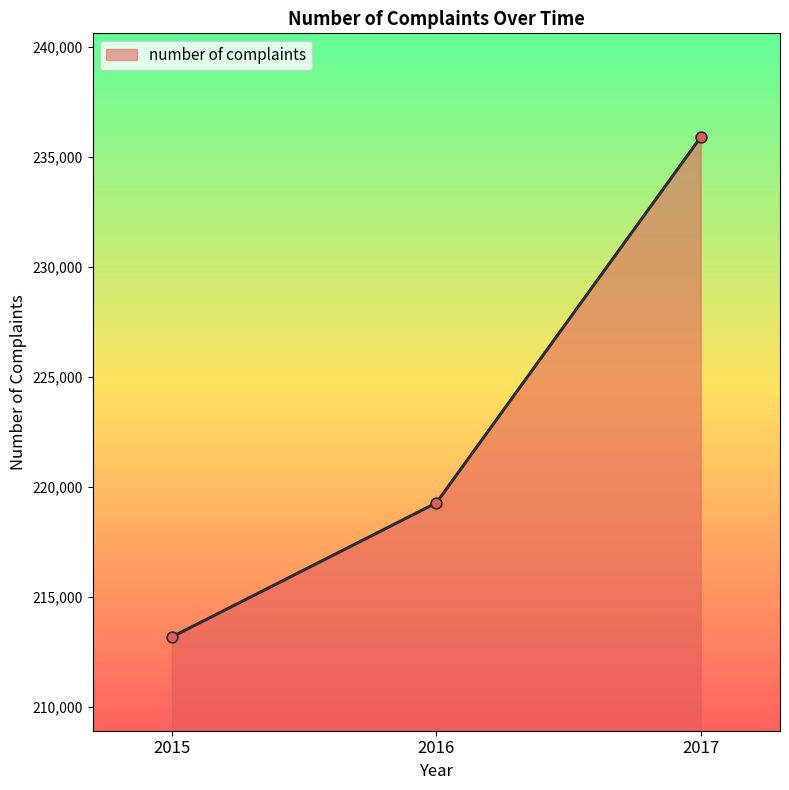

Which has a higher value, 2016 or 2015?

2016